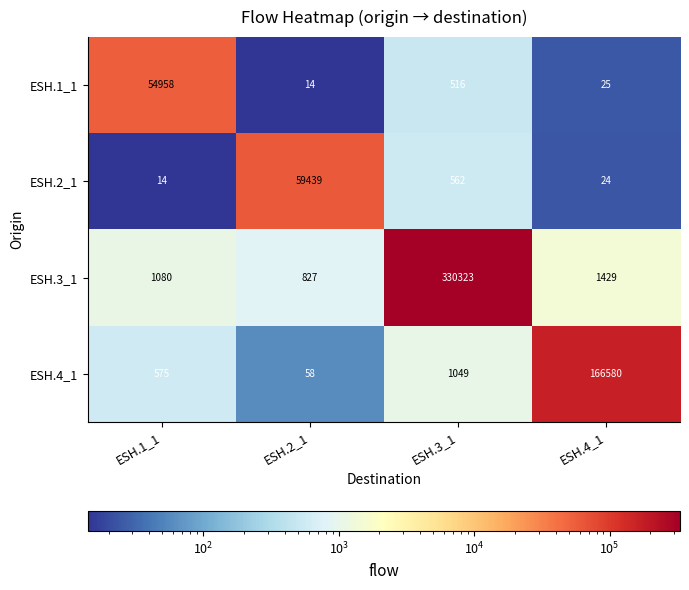

Between ESH.1_1 and ESH.3_1, which series saw the biggest shift?

ESH.3_1